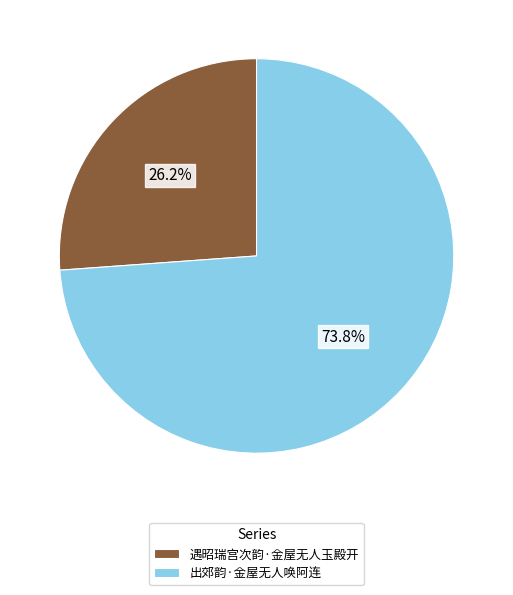

Which slice represents more than half of the pie?

出郊韵·金屋无人唤阿连